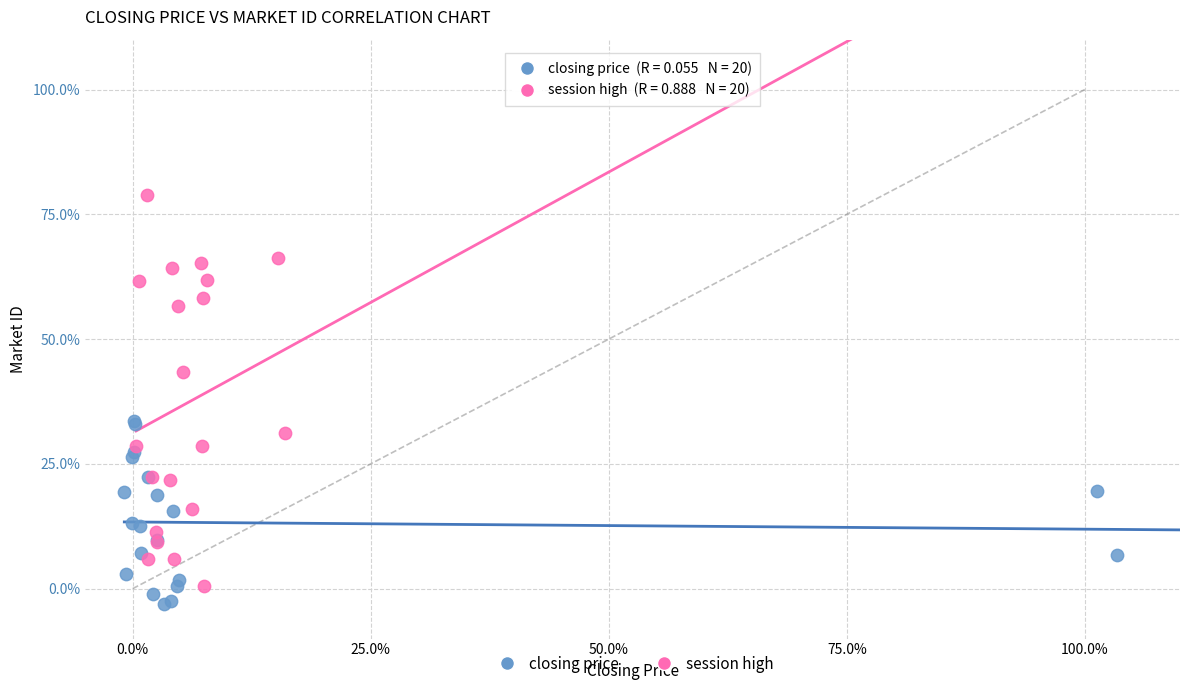

Which series has the widest spread of Y values?

session high